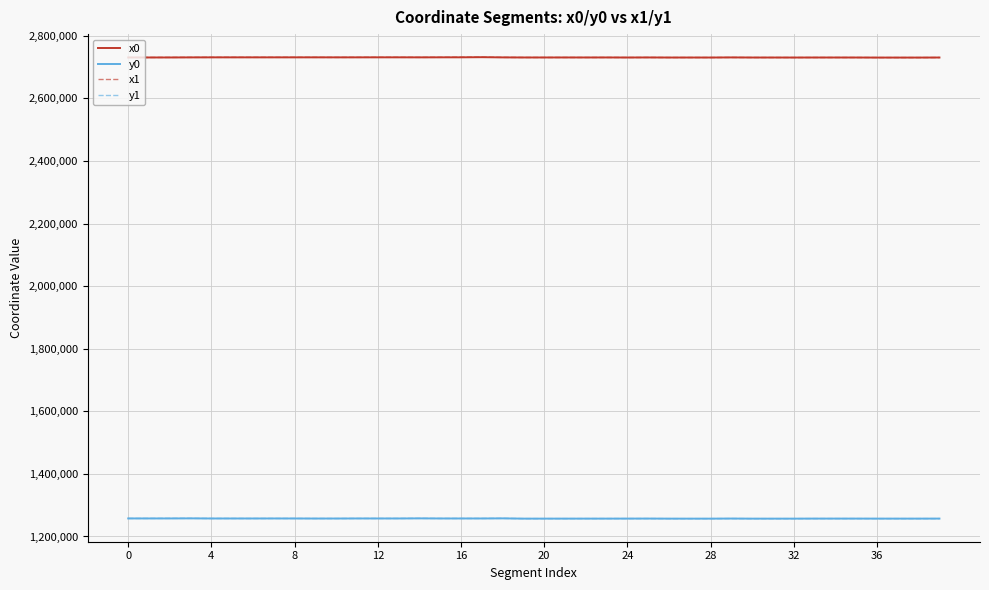

What are all the series names shown in the legend?

x0, y0, x1, y1